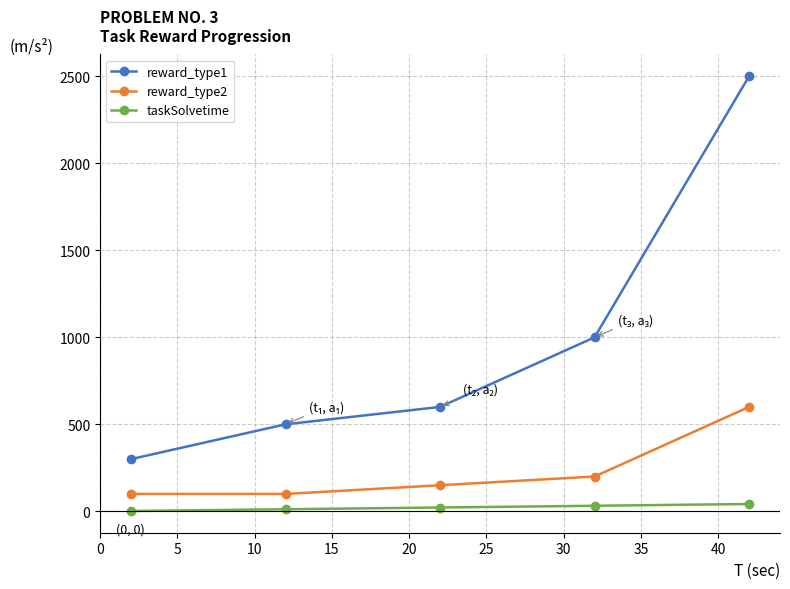

Rank the series by their average value, from highest to lowest.

reward_type1, reward_type2, taskSolvetime